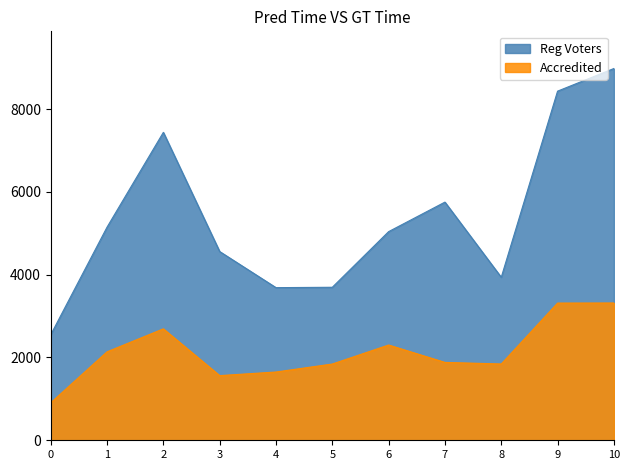

True or false: Reg Voters and Accredited intersect in this chart.

False